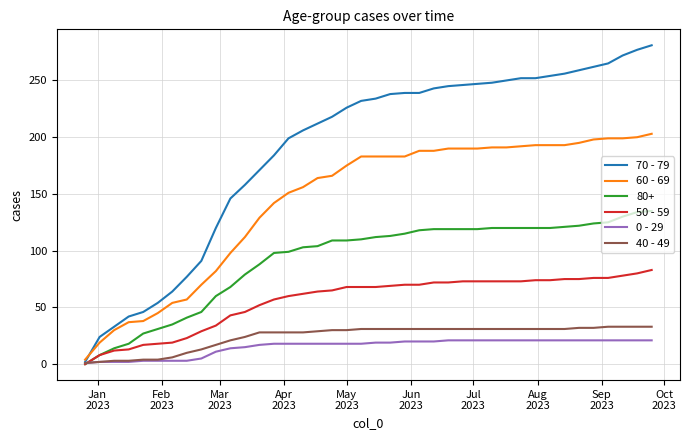

Which series has the largest total across all categories?

70 - 79